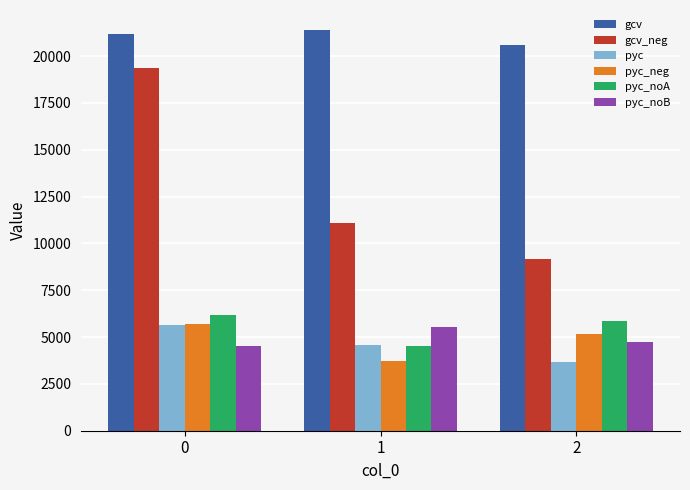

Which label corresponds to the largest value in the chart?

1